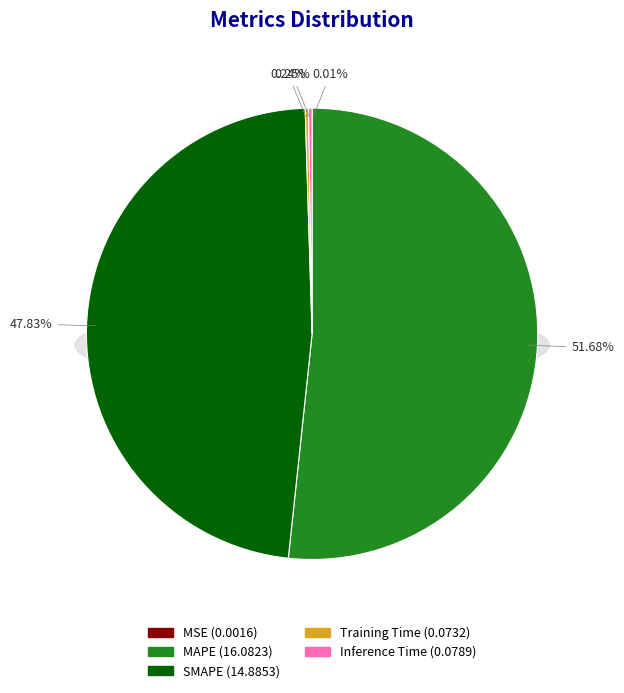

Is it true that Inference Time is 0% of the pie?

True